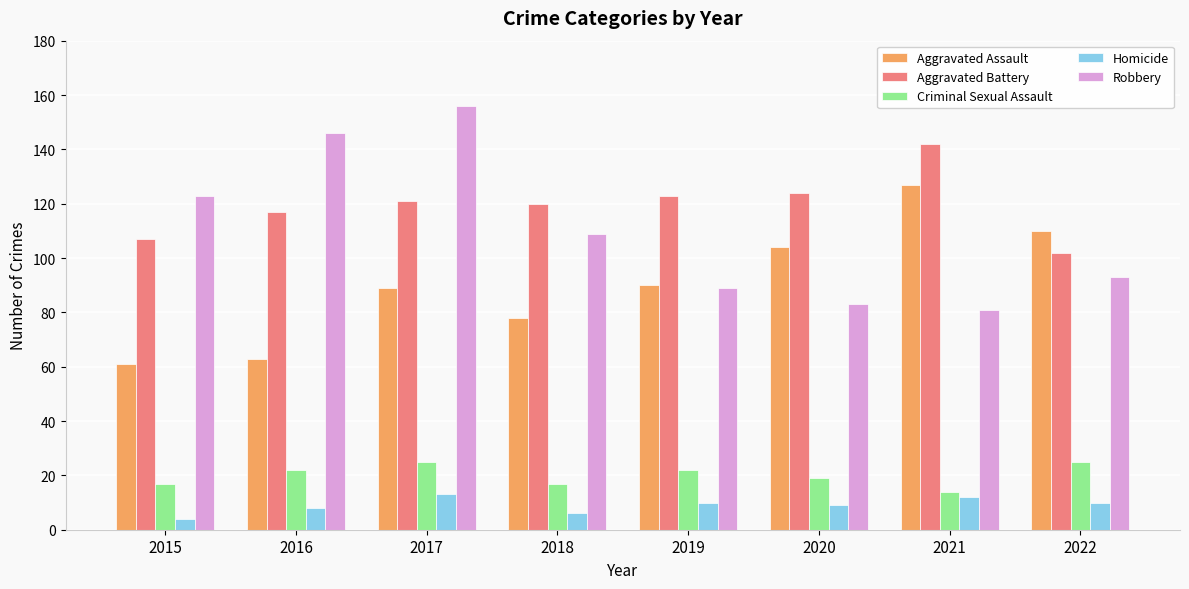

What is the minimum value for Criminal Sexual Assault?

14